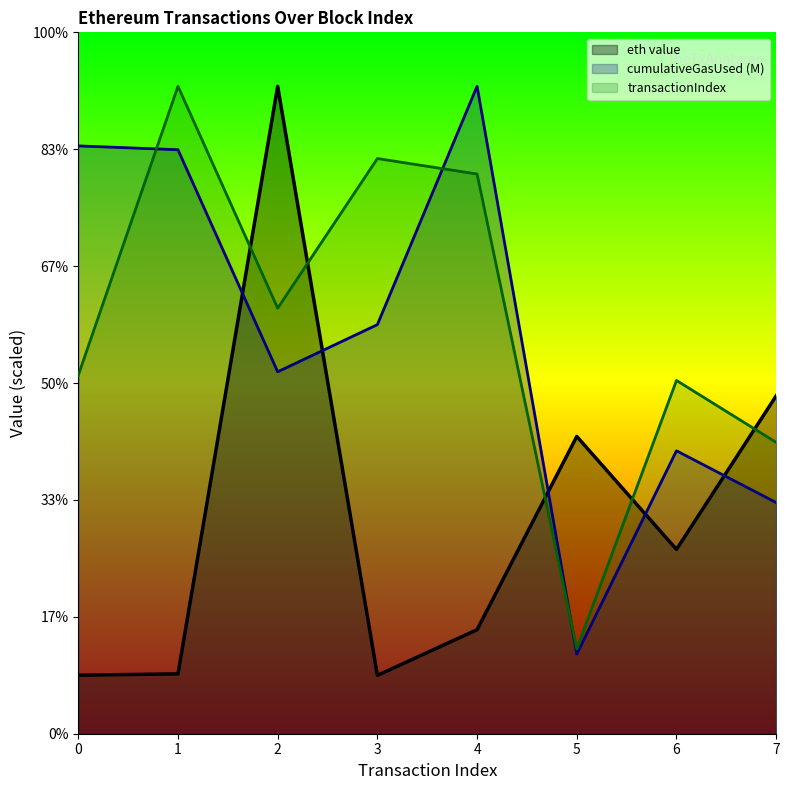

List the labels in order of transactionIndex value, smallest first.

5, 7, 6, 0, 2, 4, 3, 1